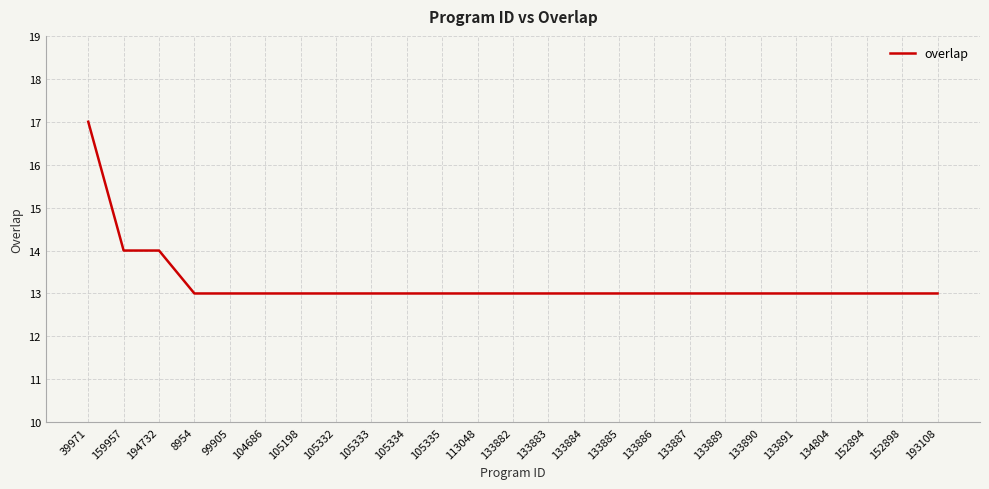

Reading right to left, what are all the values shown in this chart?

13	13	13	13	13	13	13	13	13	13	13	13	13	13	13	13	13	13	13	13	13	13	14	14	17